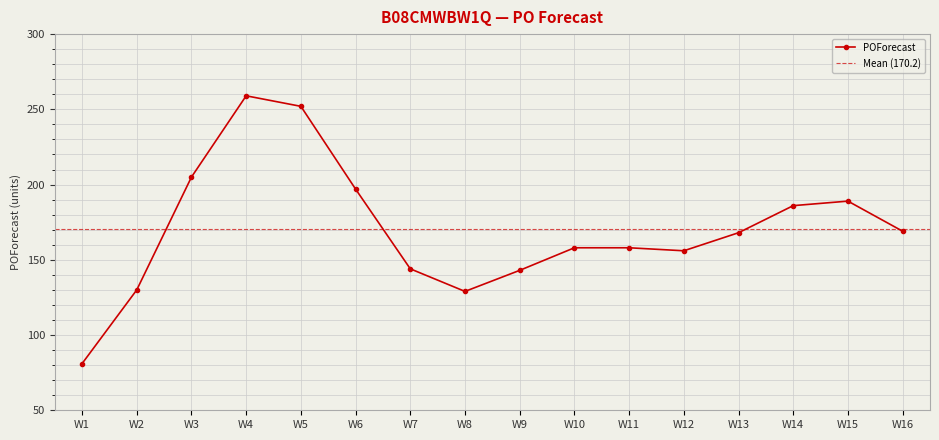

At which label does the data first exceed 168?

W3